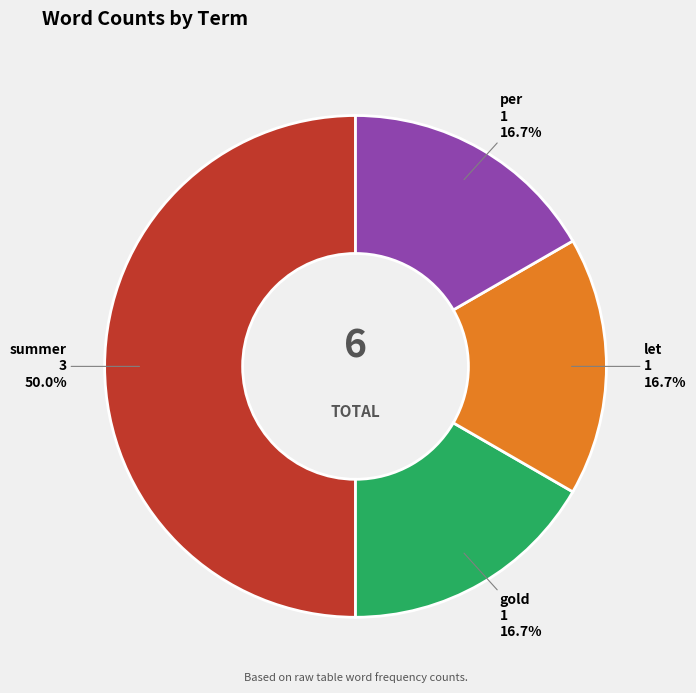

How many slices are in this pie chart?

4